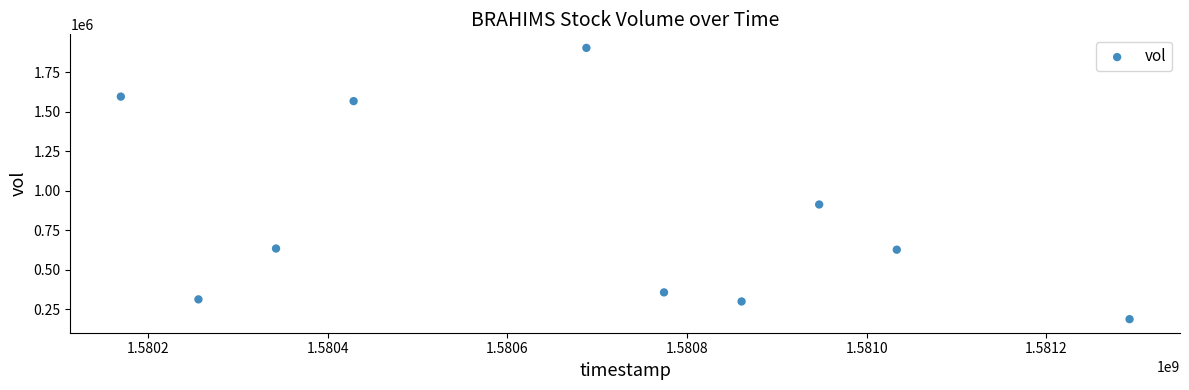

What is the average Y value?

839610